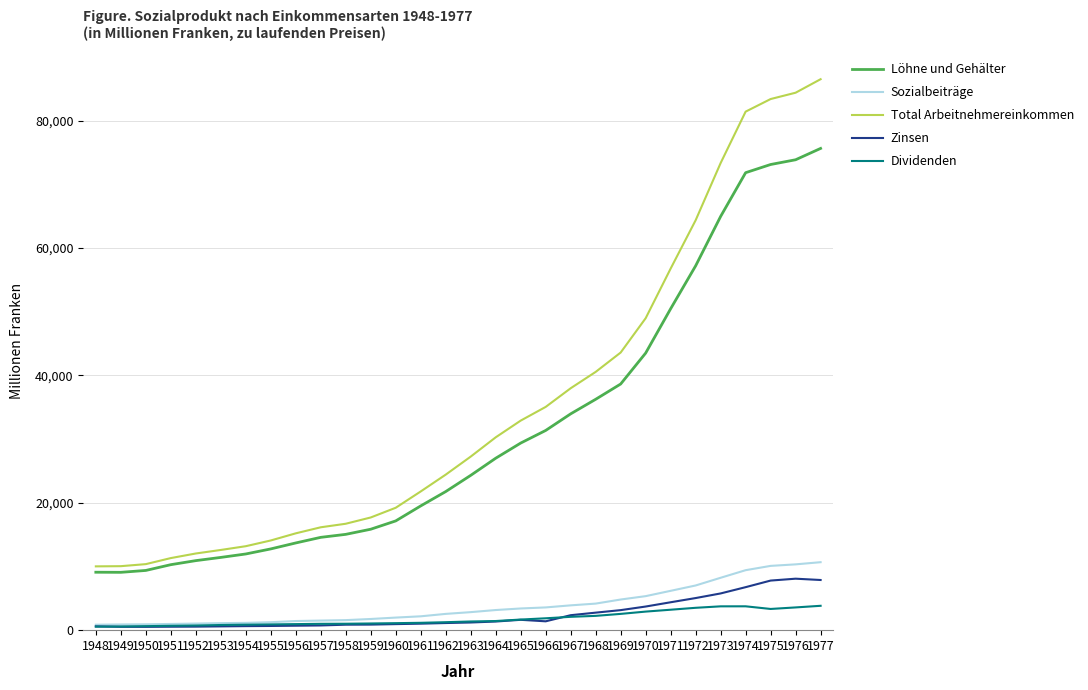

What is the difference between the Zinsen values at 1958 and 1974?

5890